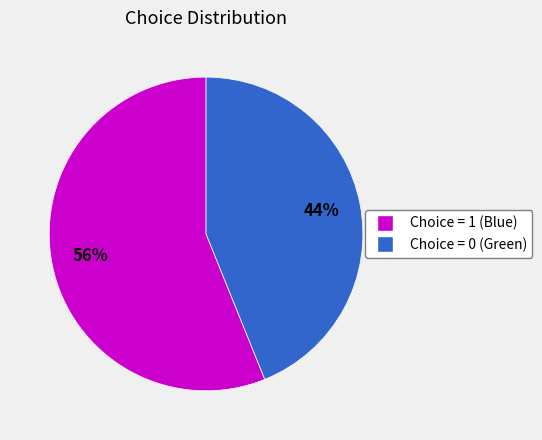

True or false: Choice = 0 (Green) accounts for 57% of the total.

False